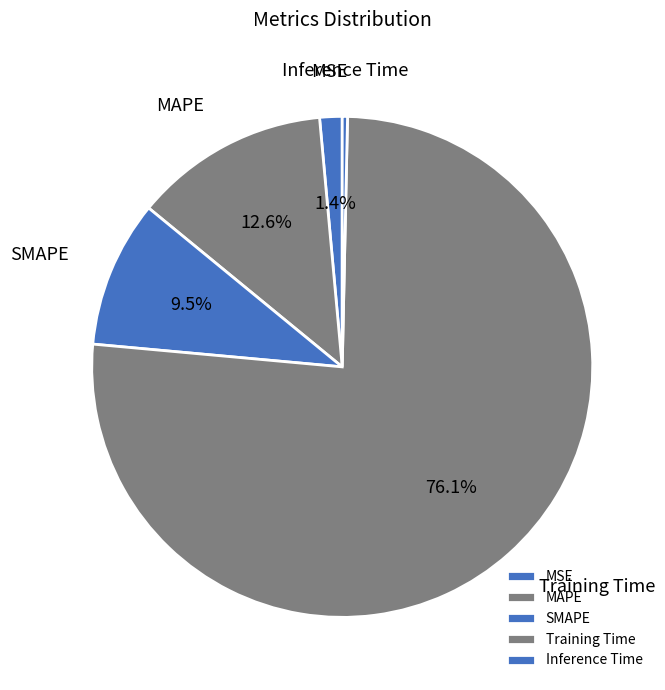

To the nearest percent, what is the difference between the largest and smallest slice percentages?

76%